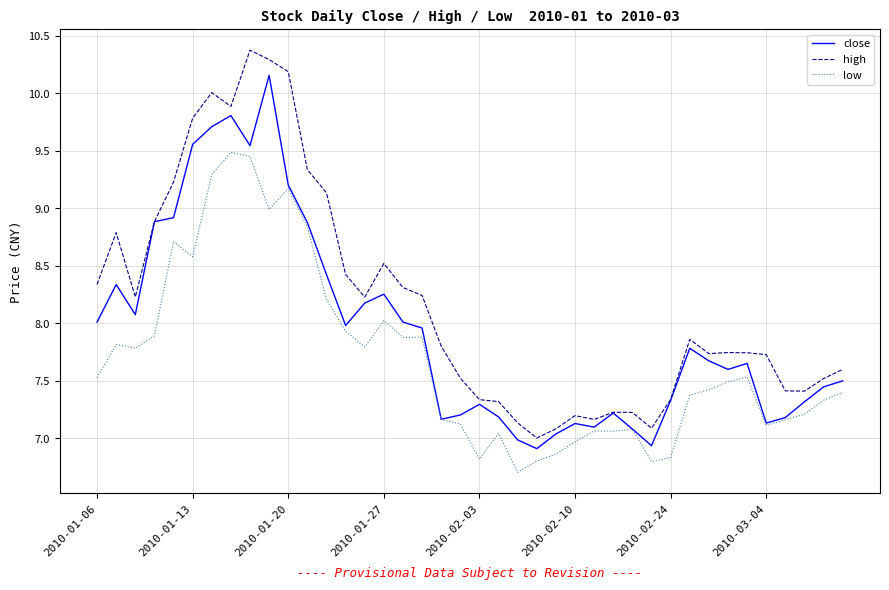

What is the minimum value shown in the chart?

6.7